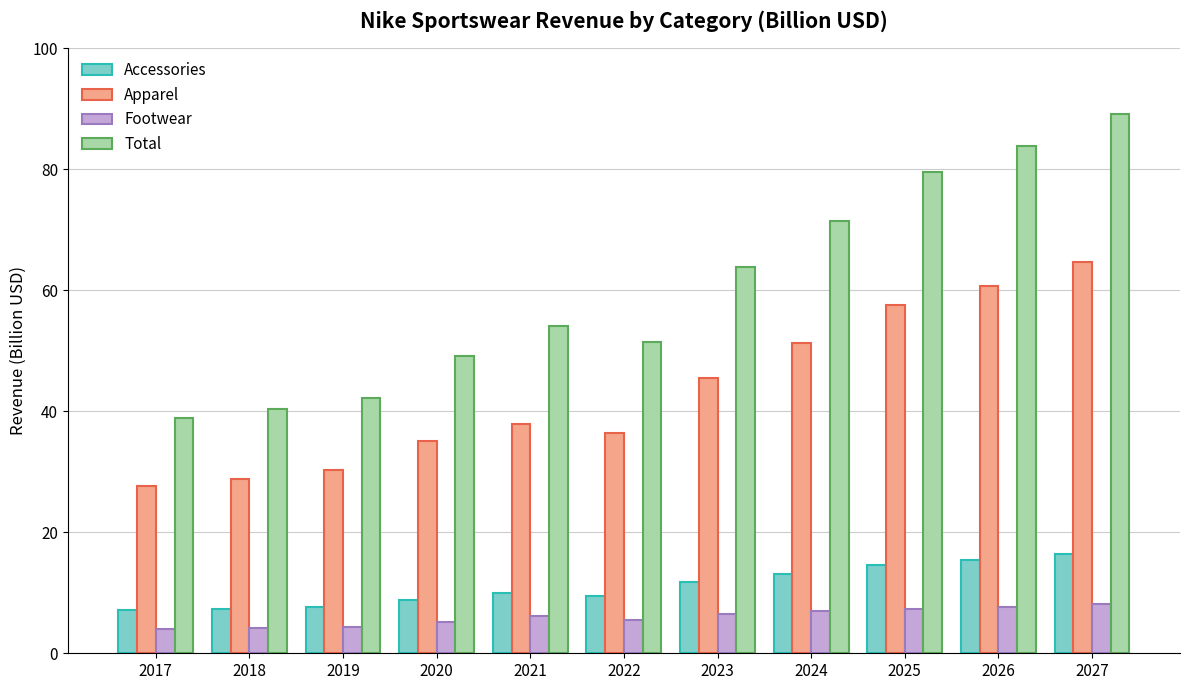

How many bars are there in each group?

4